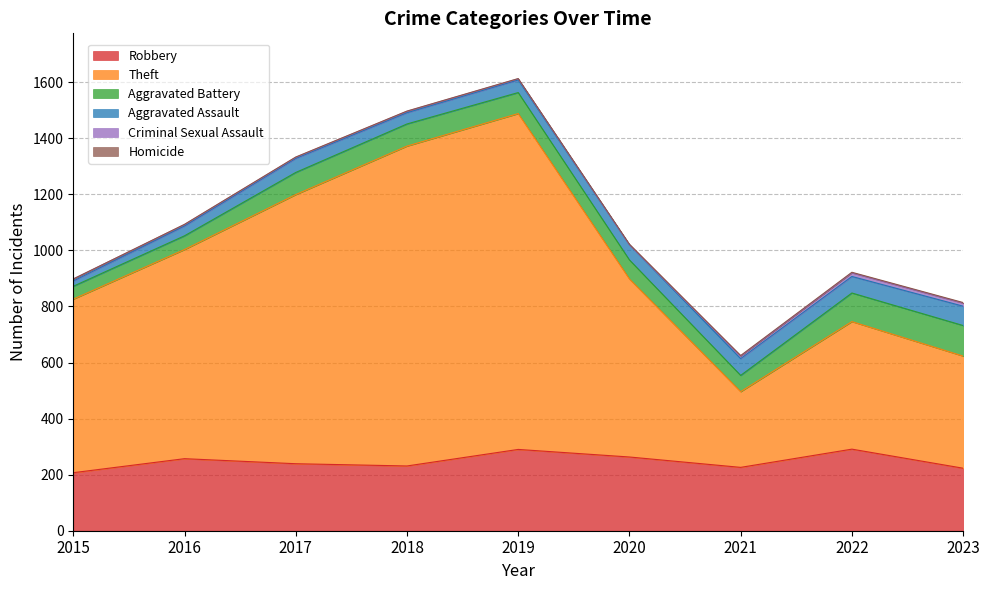

Which series has the largest total across all categories?

Theft